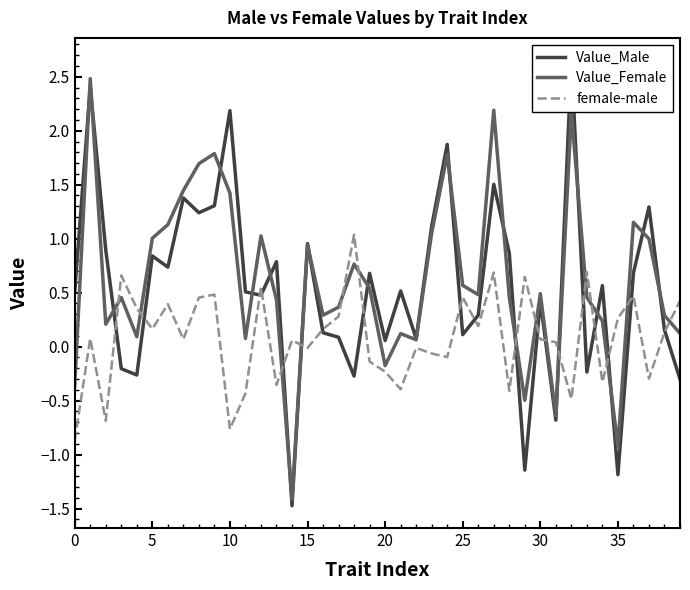

How many values in the female-male series are below 0?

16